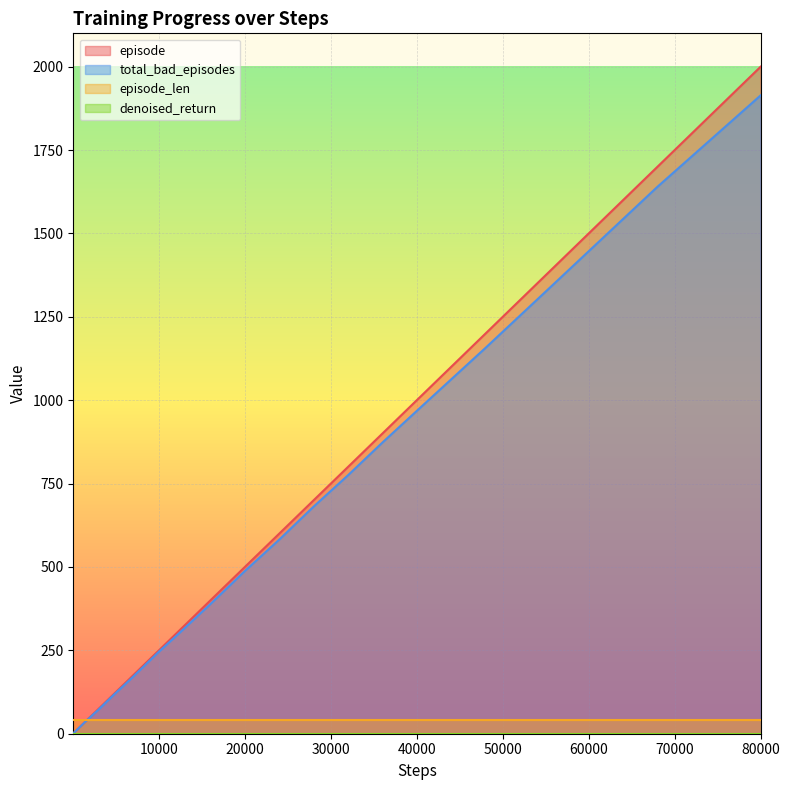

Is it true that total_bad_episodes equals 1914 at 80000?

True